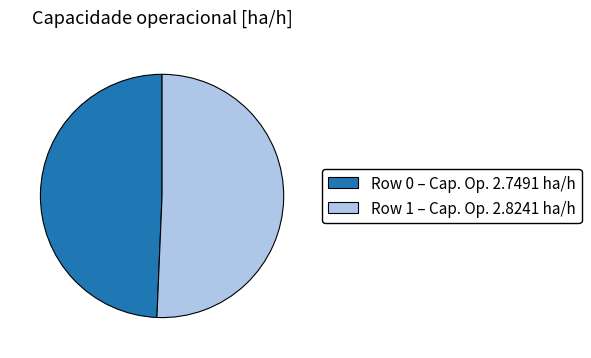

How many segments does this pie chart have?

2